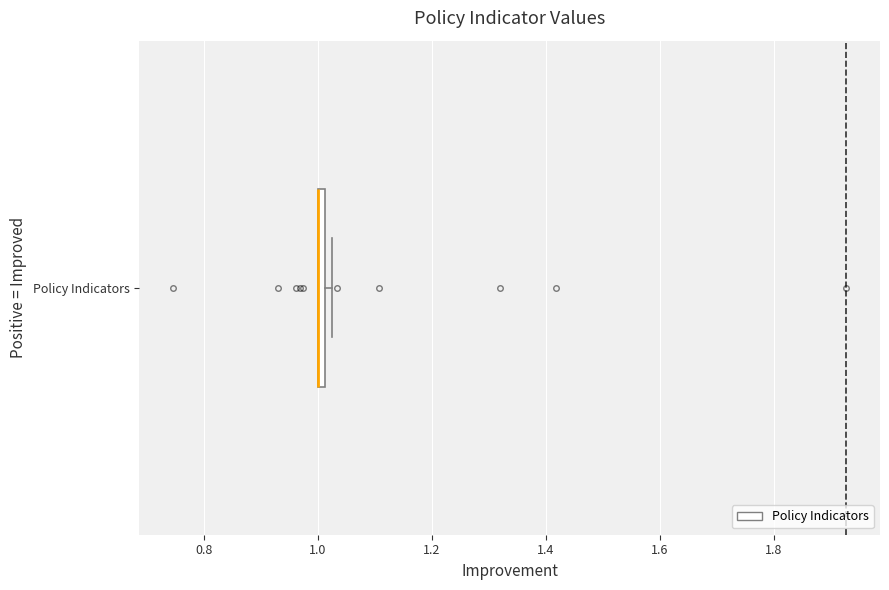

Where is the left edge of the box for Policy Indicators on the x-axis? The values are not printed on the chart, so give them approximately, as read against the axis.

1.00